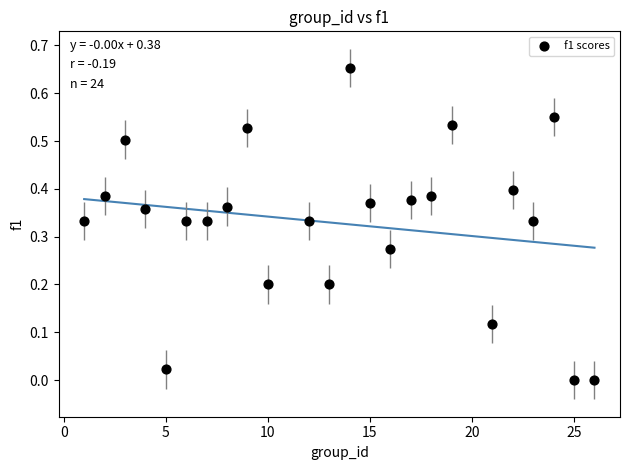

What is the range of X values (max minus min)?

25.0